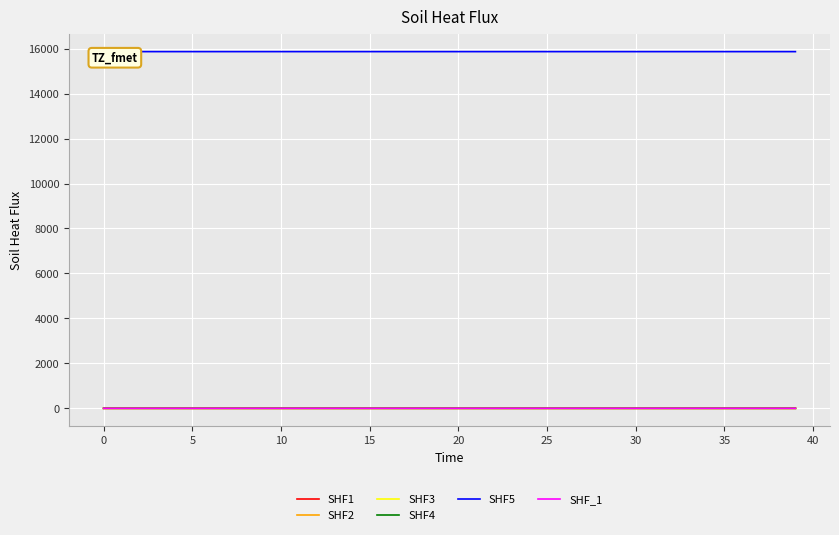

Is this an area chart (filled region under the line)?

No